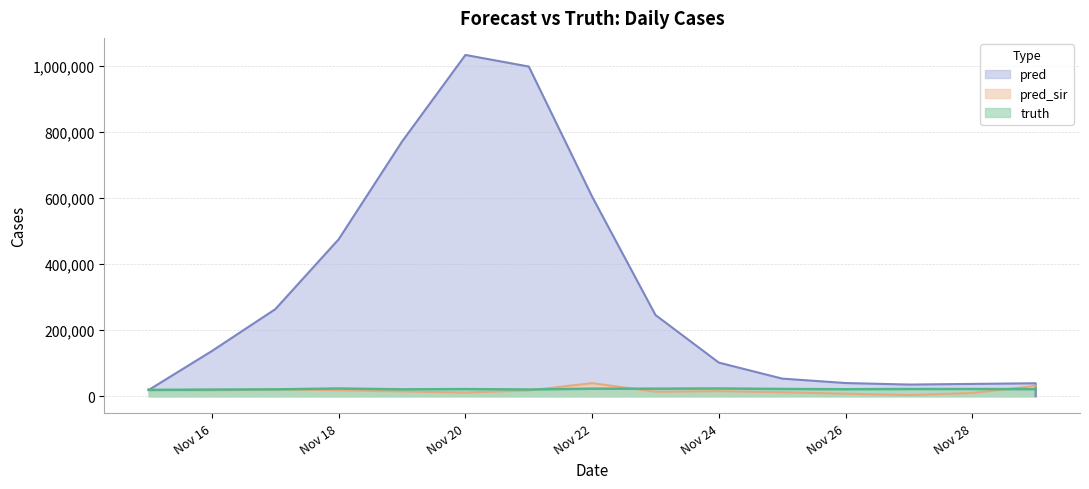

What are all the series names shown in the legend?

pred, pred_sir, truth